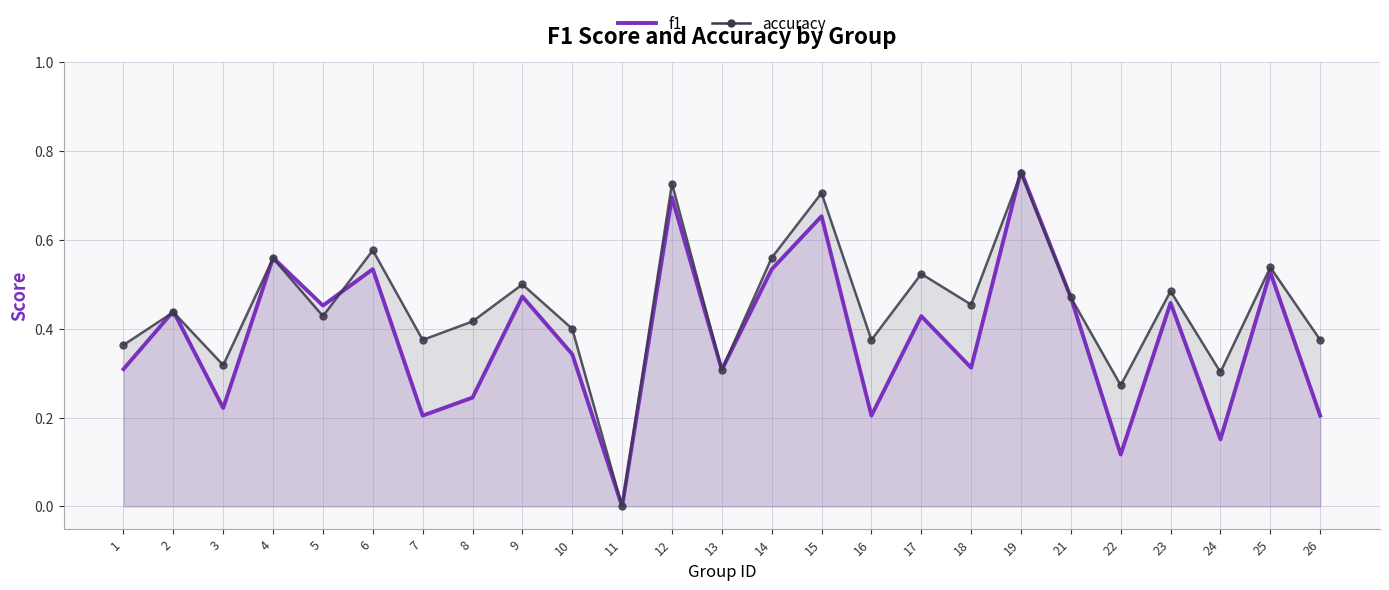

How many lines are shown in the chart?

2